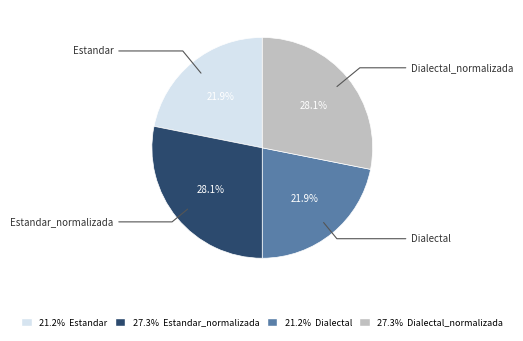

Is there any slice that represents more than half of the pie?

No